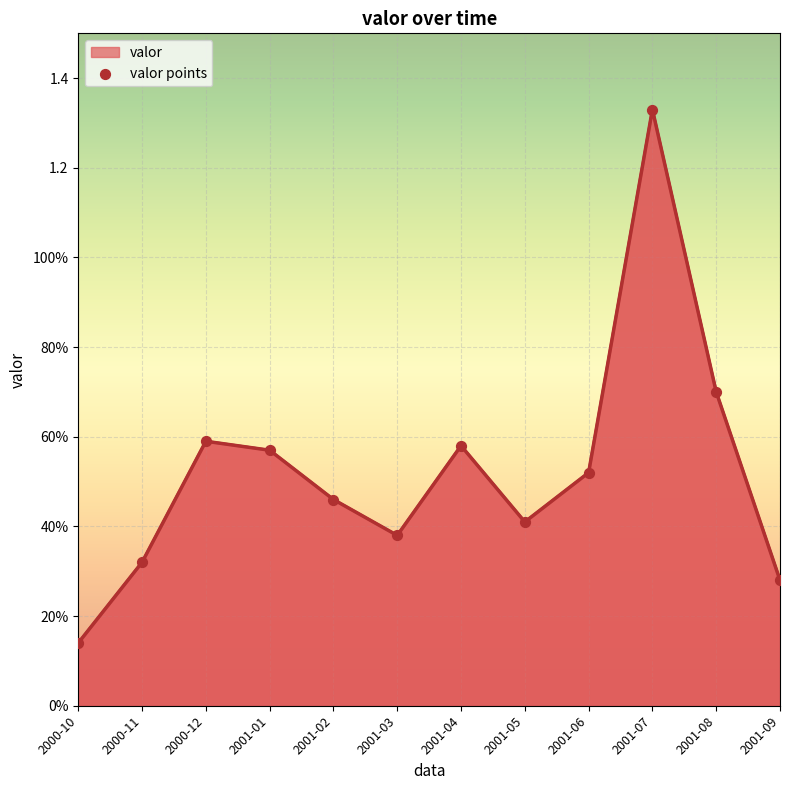

Between 2001-02 and 2001-04, which is larger?

2001-04